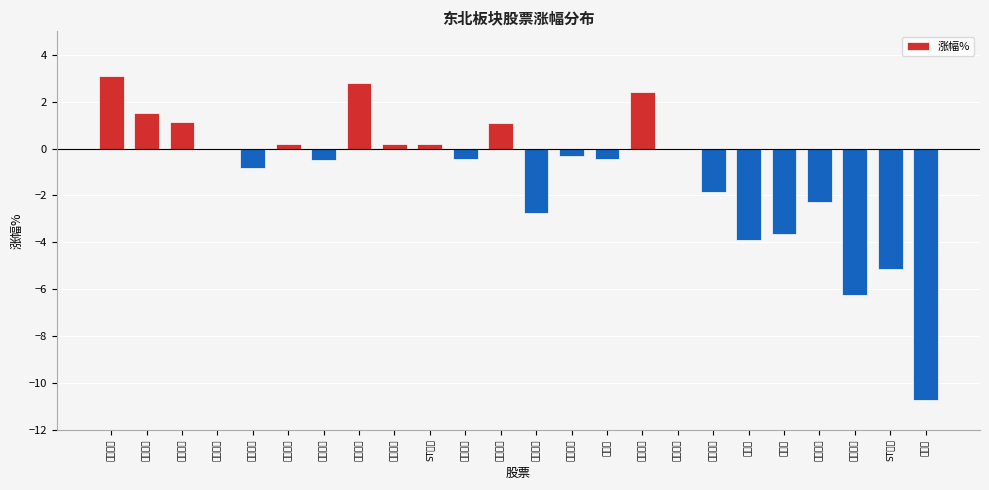

What is the greatest value displayed?

3.1